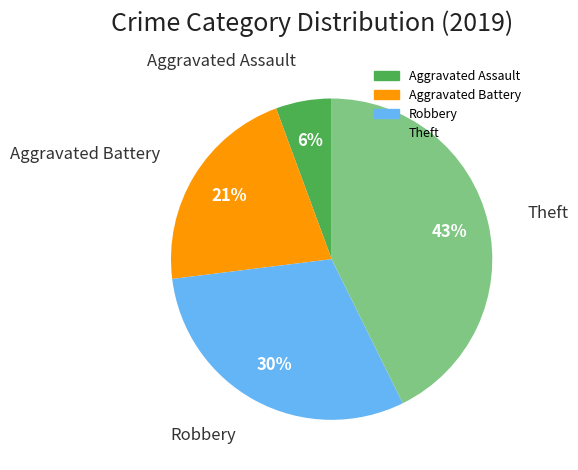

How many segments does this pie chart have?

4